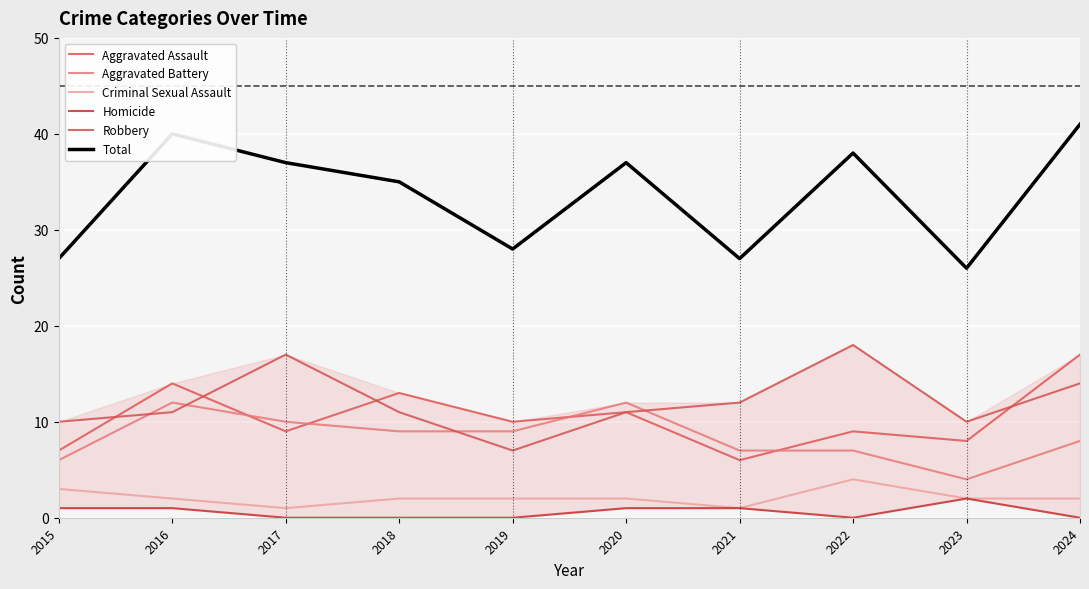

How many interior local valleys does the Total series have?

3